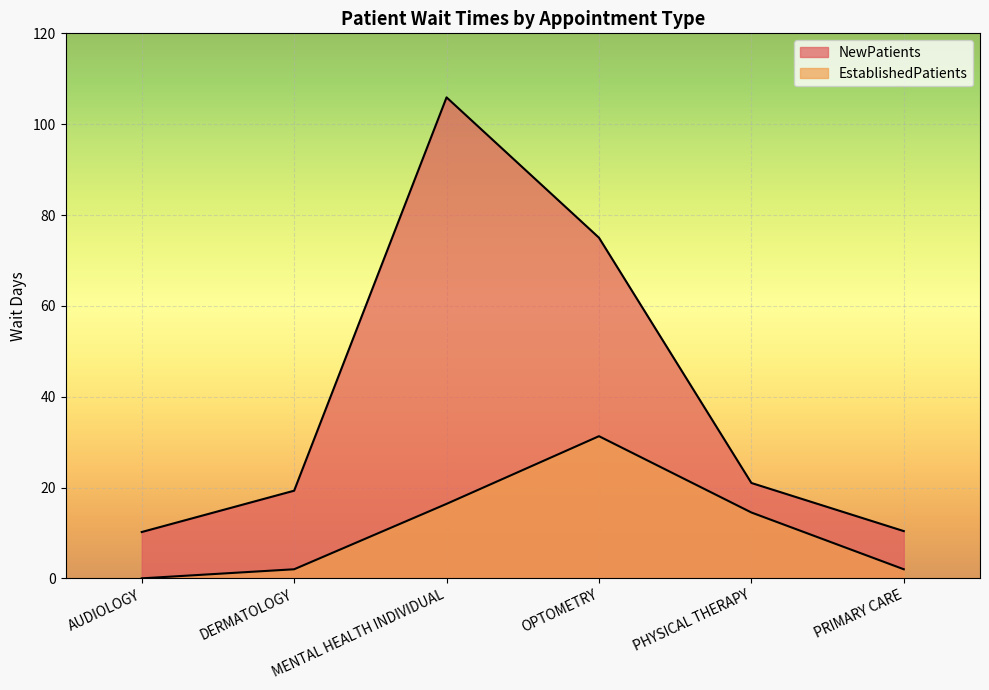

True or false: EstablishedPatients has more than 0 interior local peaks.

True